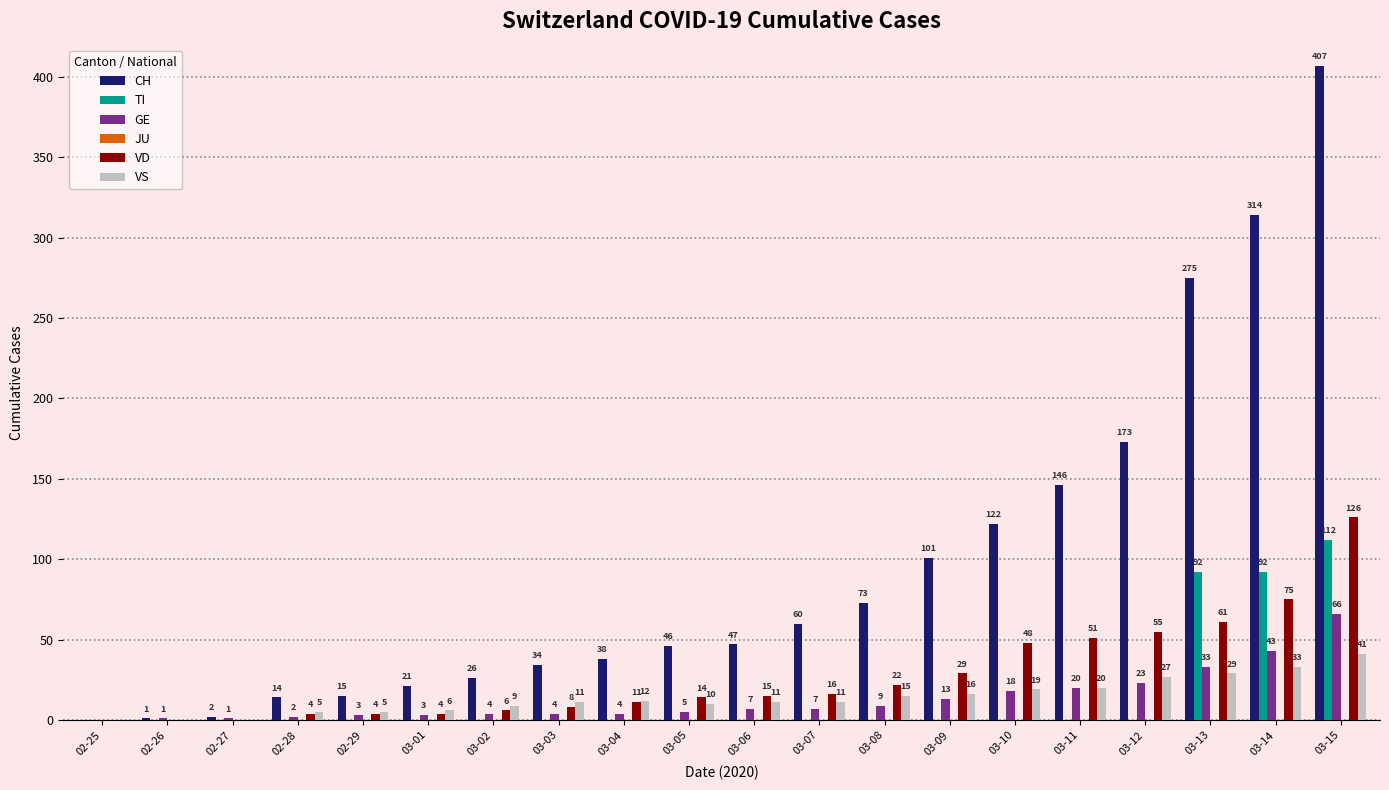

True or false: CH has a value of 93 at 03-07.

False